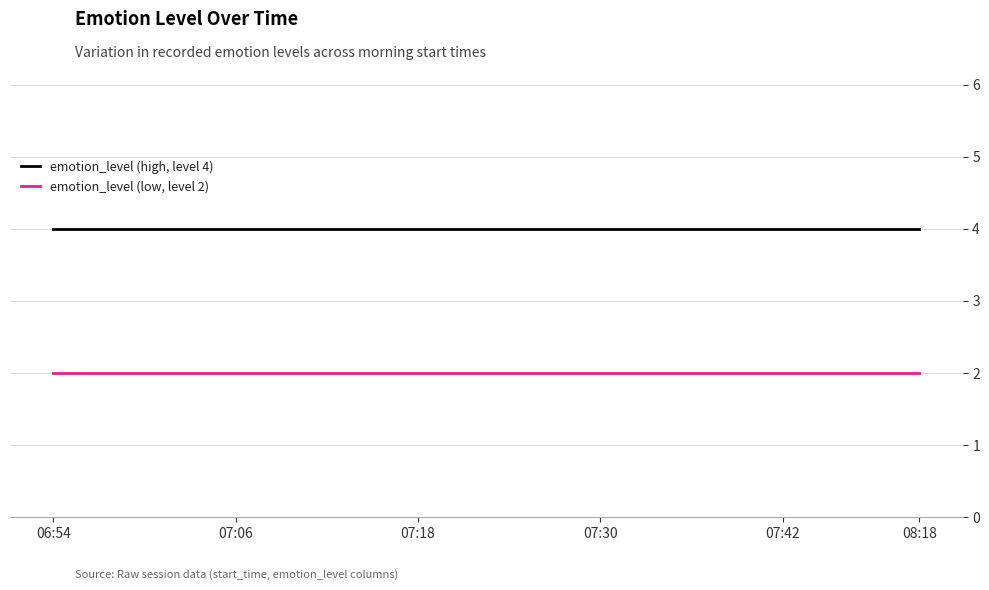

List the series in order of their overall mean, lowest first.

emotion_level (low, level 2), emotion_level (high, level 4)